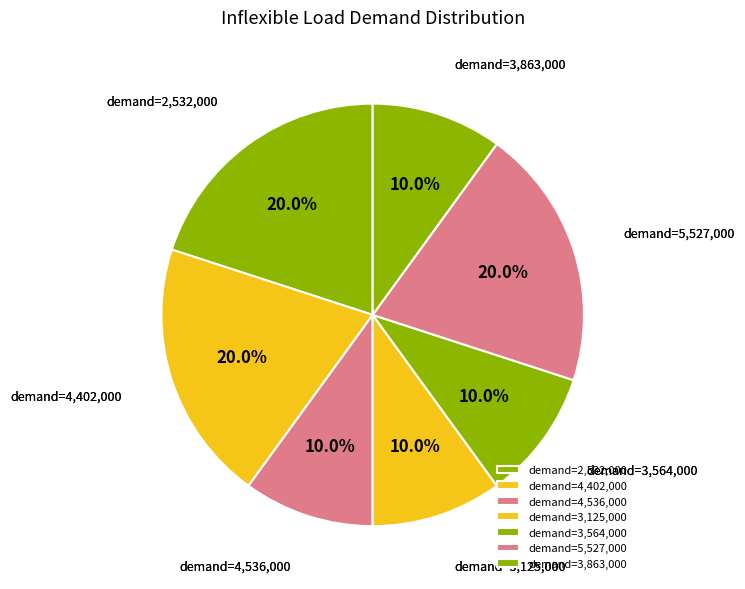

How many slices are in this pie chart?

7